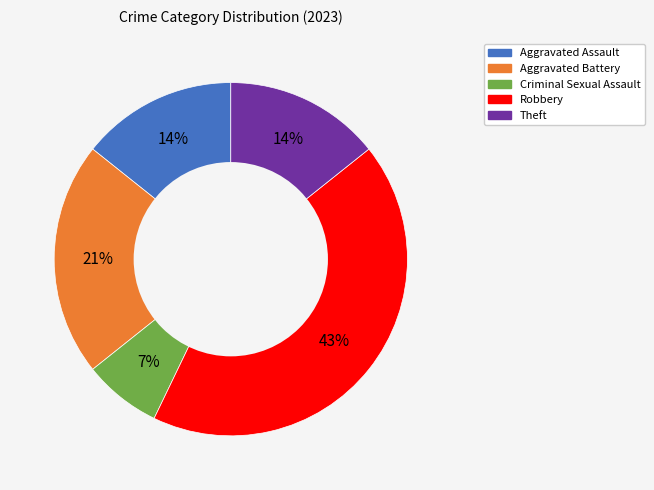

Which slice is the smallest?

Criminal Sexual Assault